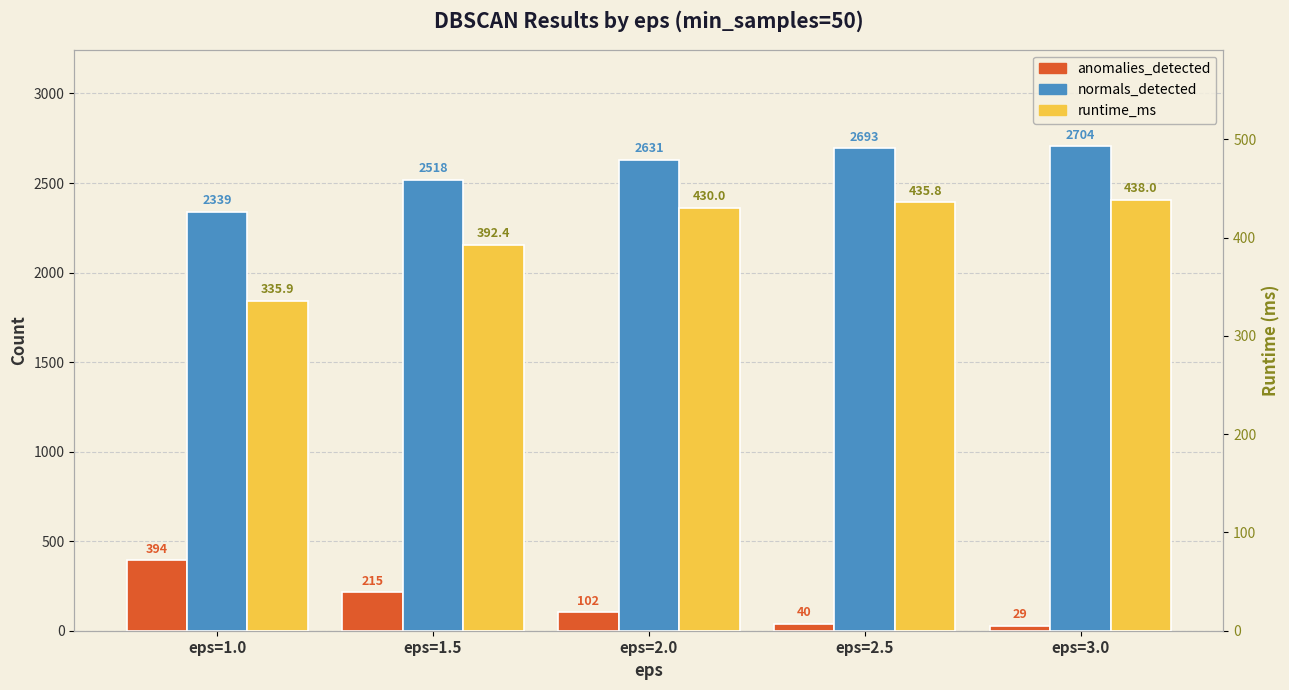

Is the value of anomalies_detected at eps=2.0 greater than the value of normals_detected at eps=1.0?

No